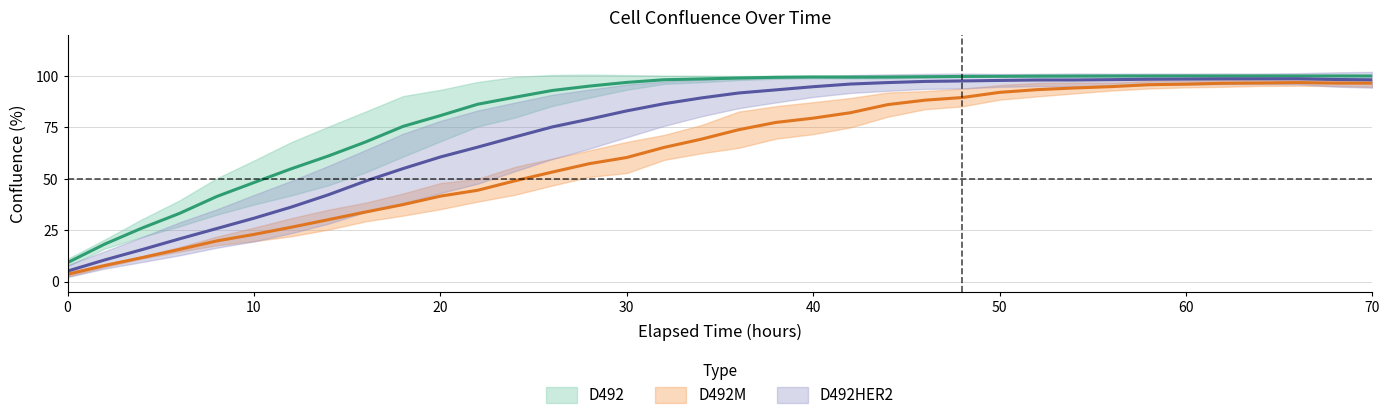

What is the smallest value displayed?

3.6